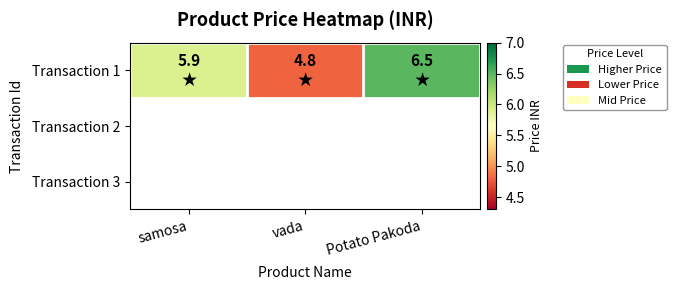

Rank the categories by value from highest to lowest.

Potato Pakoda, samosa, vada